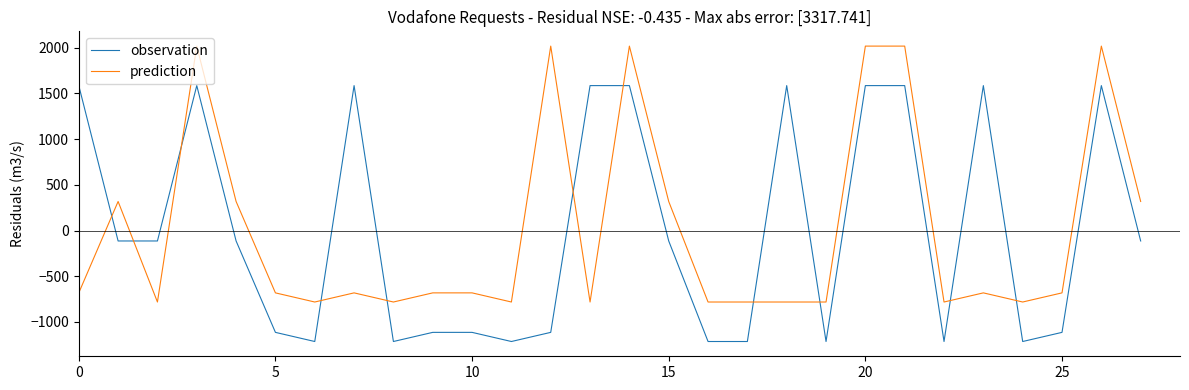

Which series ends up on top after the final intersection of prediction and observation?

prediction